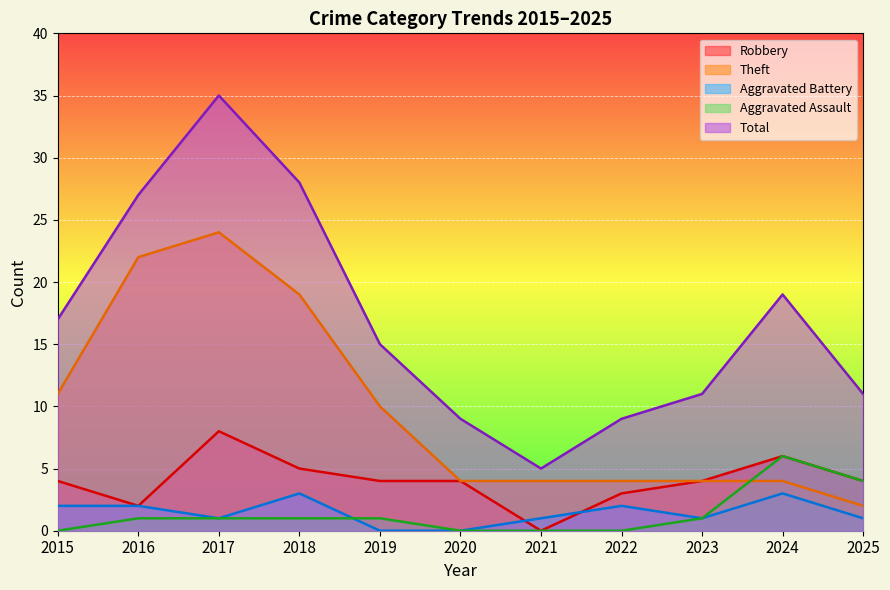

List the labels in order of Aggravated Battery value, largest first.

2018, 2024, 2015, 2016, 2022, 2017, 2021, 2023, 2025, 2019, 2020